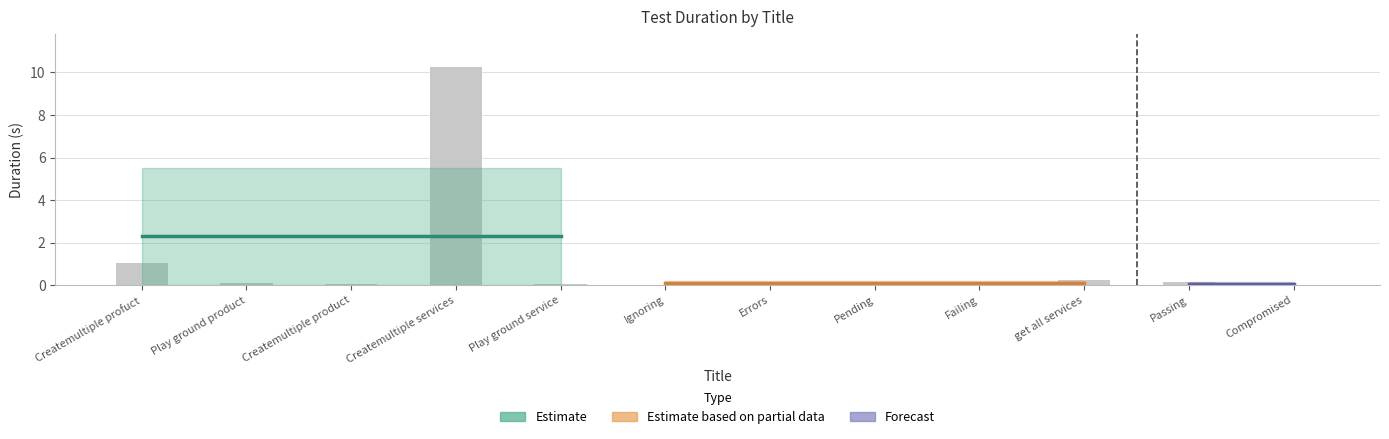

The chart shows a value of 15.0 at Createmultiple services. True or false?

False